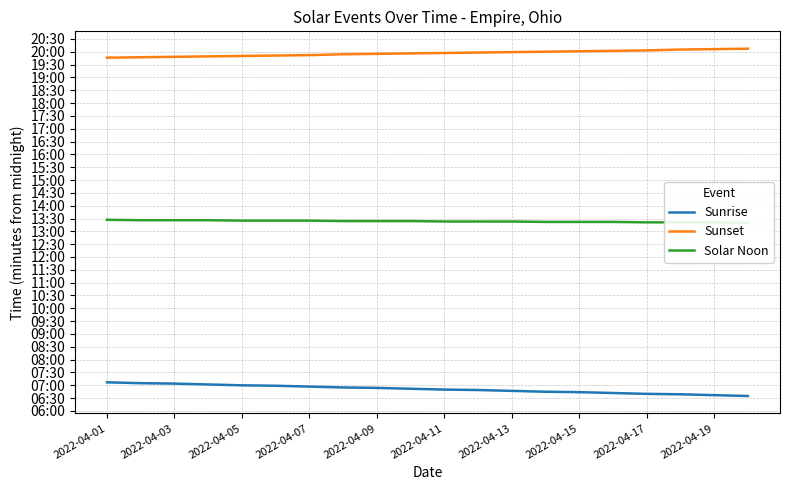

What is the difference between the second highest and minimum values in the Solar Noon series?

6